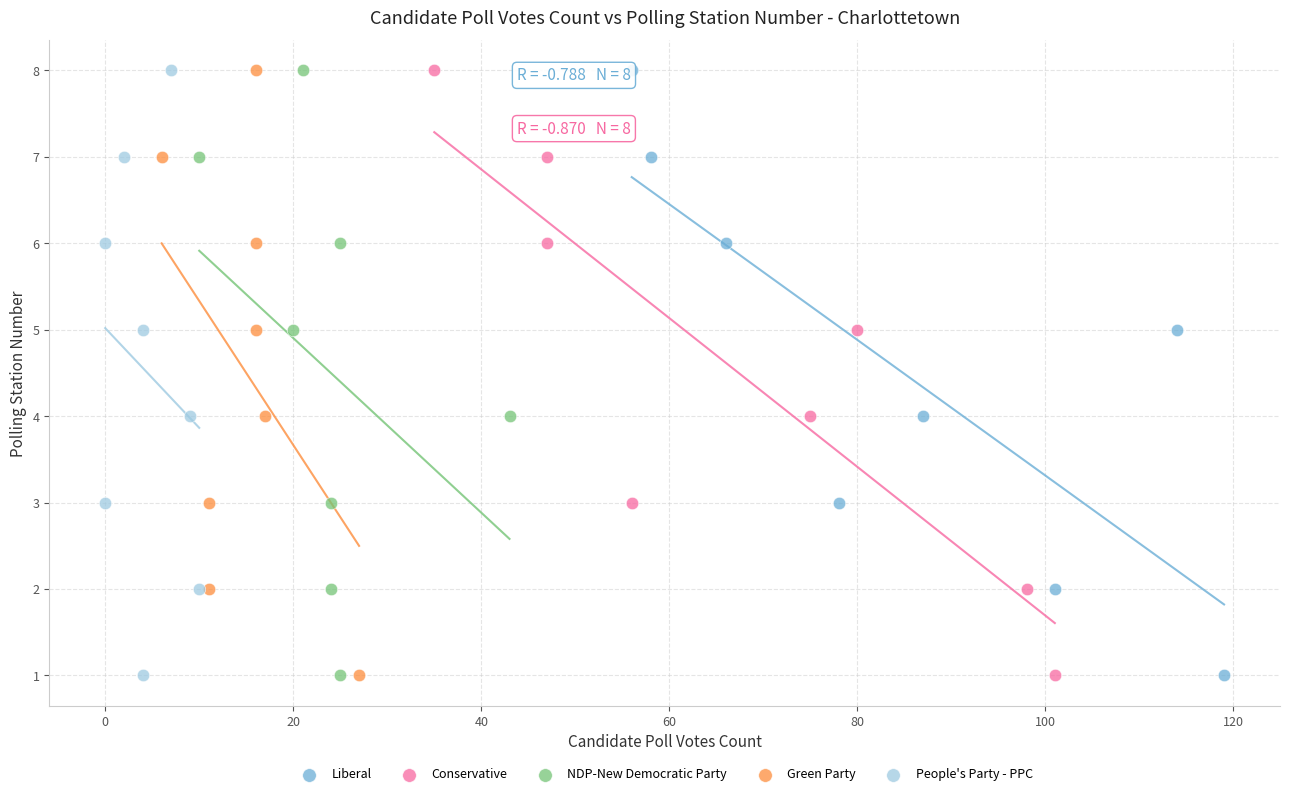

What are all the series names shown in the legend?

Liberal, Conservative, NDP-New Democratic Party, Green Party, People's Party - PPC